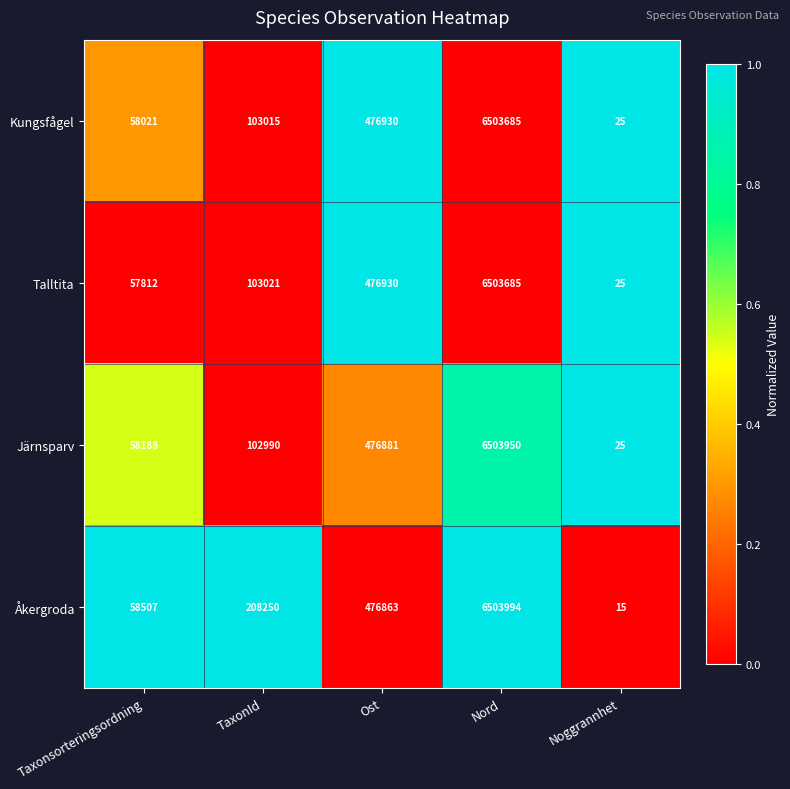

Is it true that Kungsfågel equals 58021 at Taxonsorteringsordning?

True